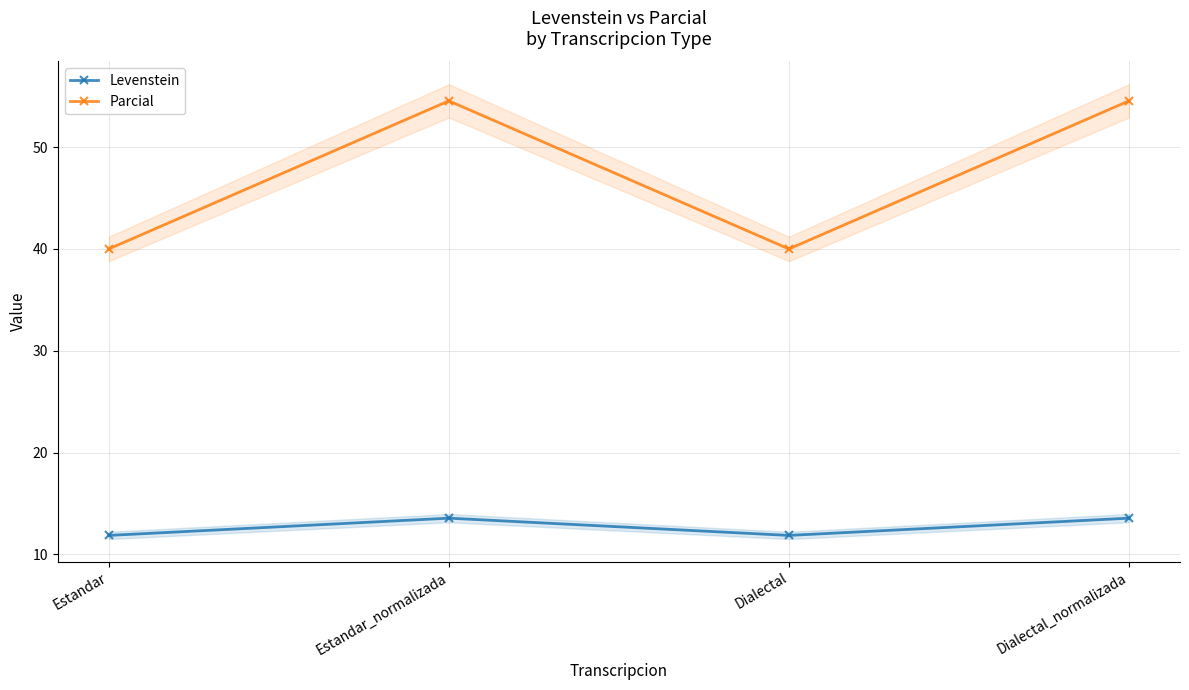

How many values in the Parcial series exceed 54?

2